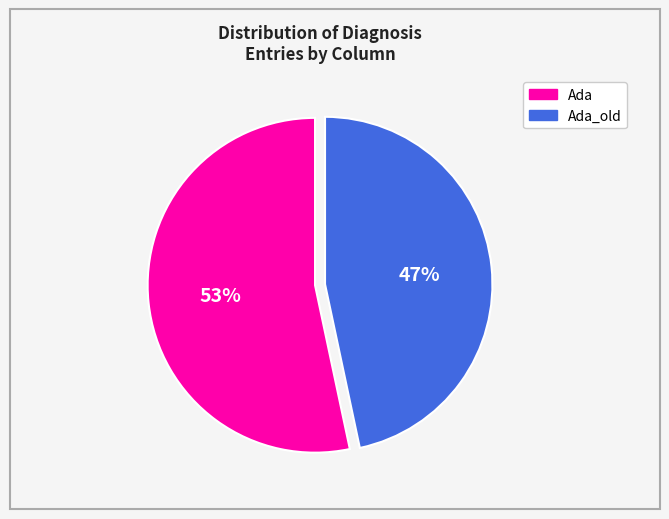

Approximately how many times larger is the value at Ada_old compared to Ada?

0.9